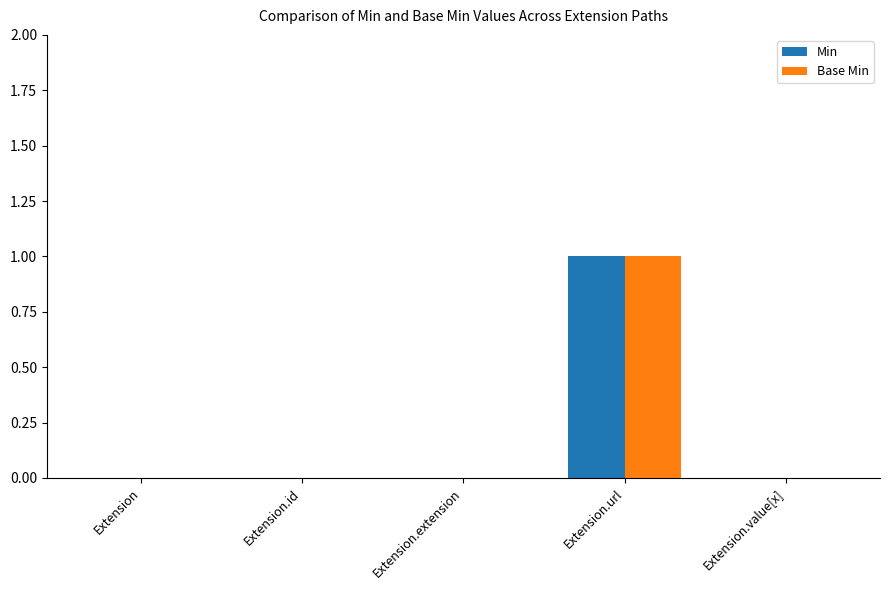

Is the value of Min at Extension.url greater than the value of Base Min at Extension.id?

Yes